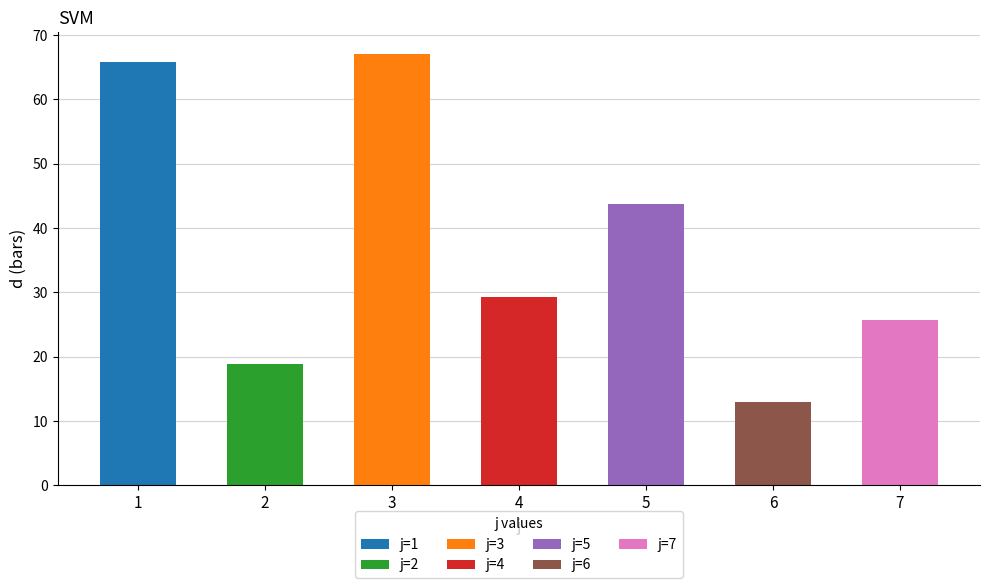

Is it true that the value at 1 is 105.6?

False